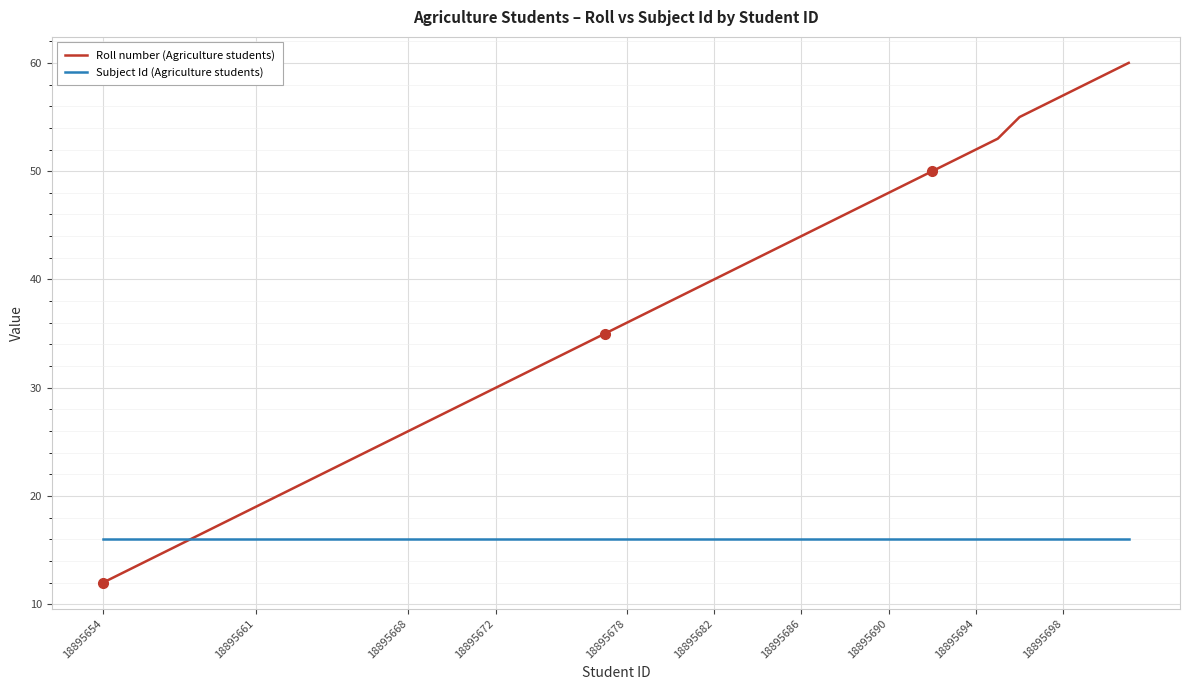

List the series in order of their peak value, lowest first.

Subject Id (Agriculture students), Roll number (Agriculture students)